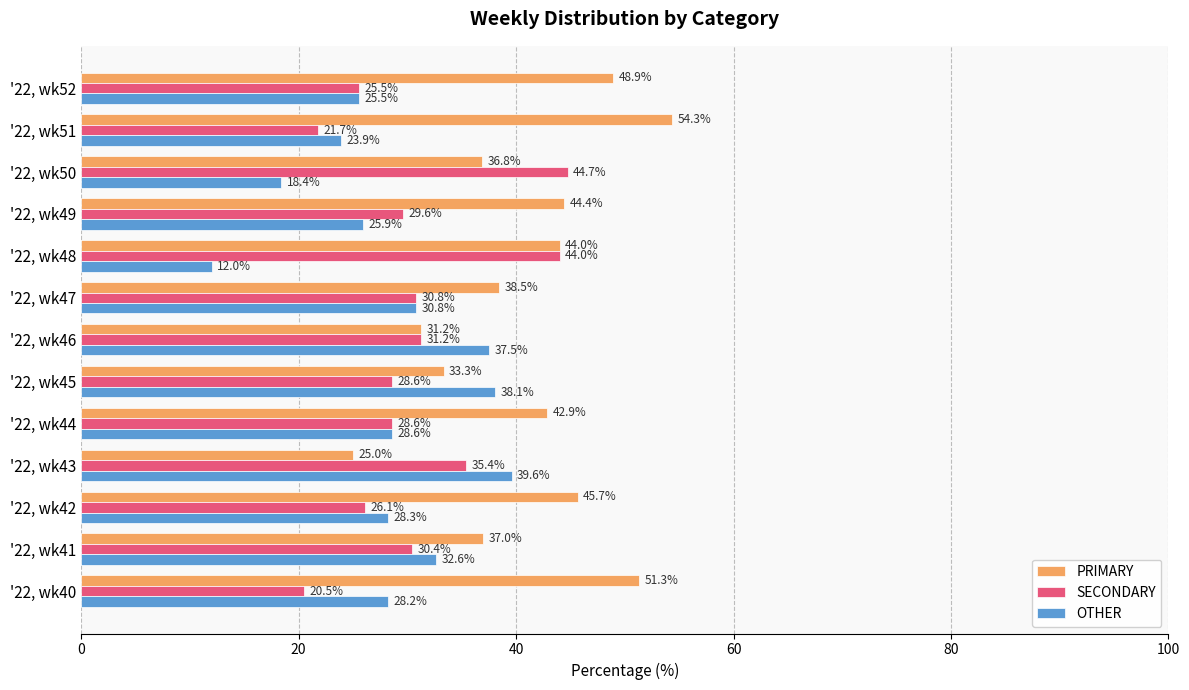

Read the SECONDARY value at '22, wk41.

30.4